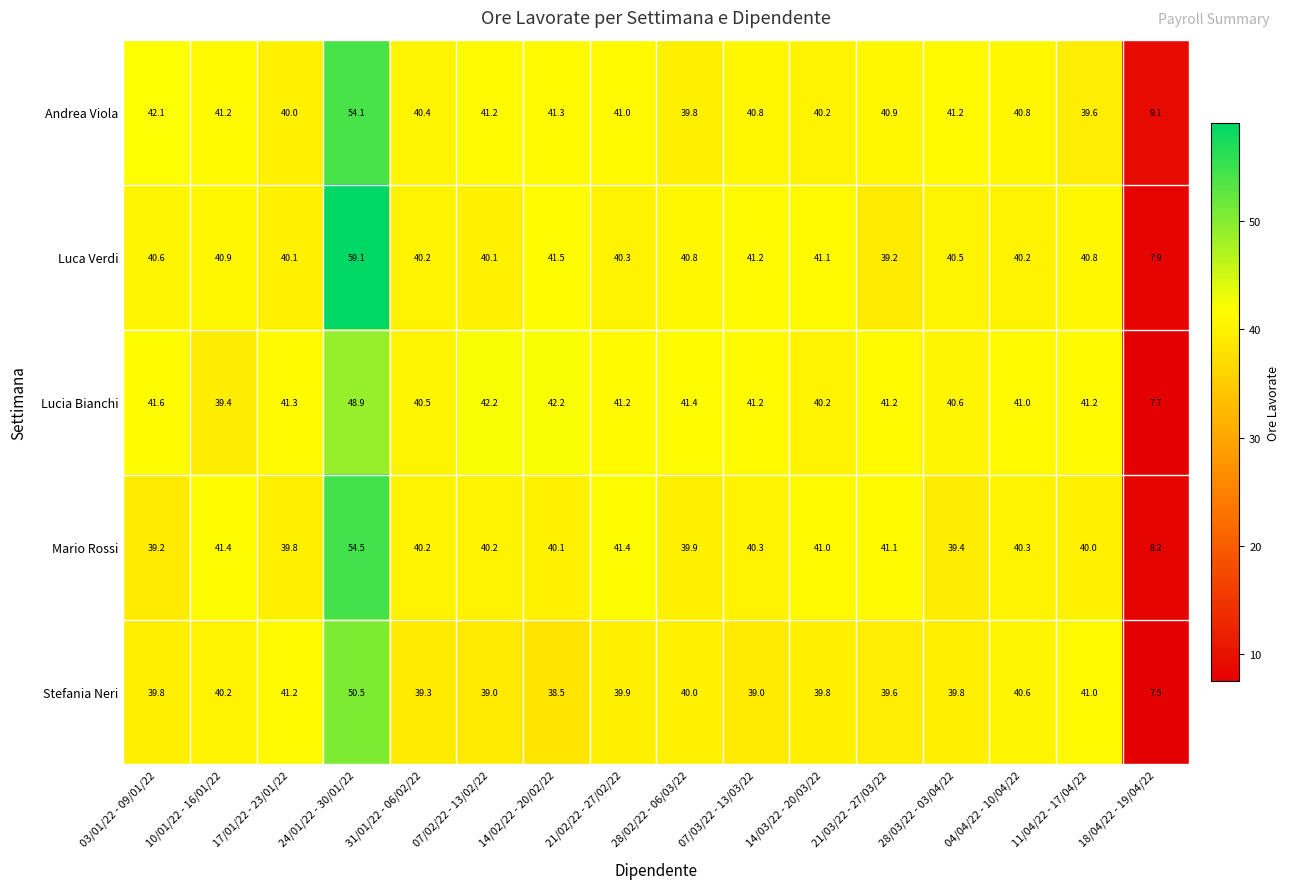

What is the maximum value shown in the chart?

59.1